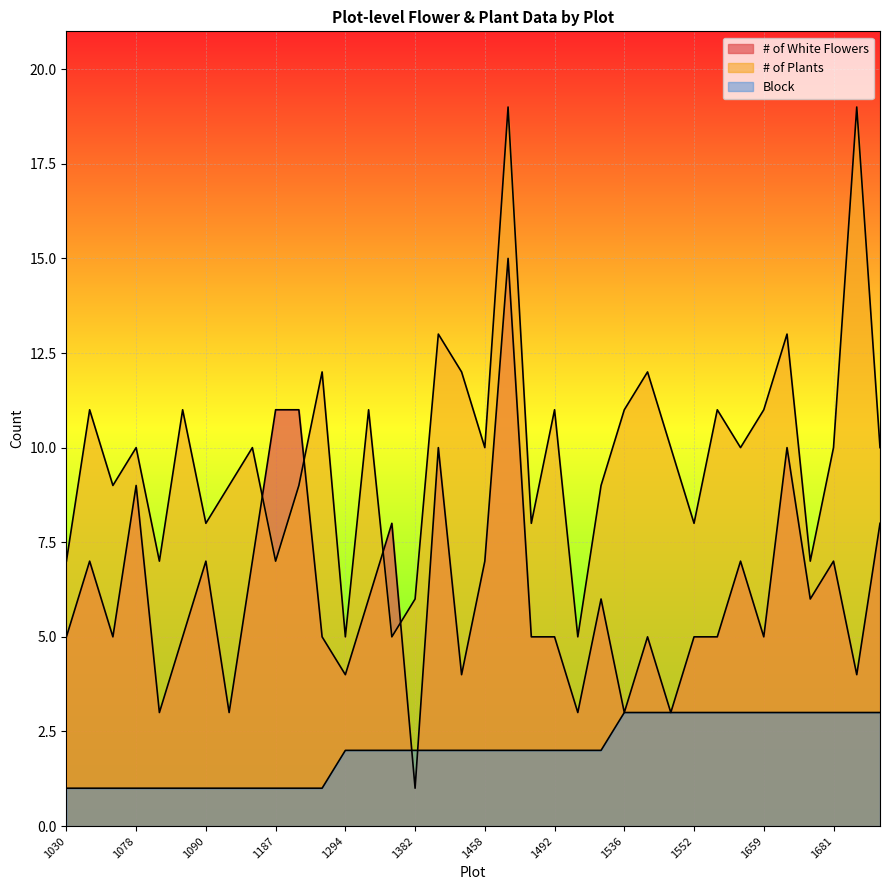

Read the Block value at 1341.

2